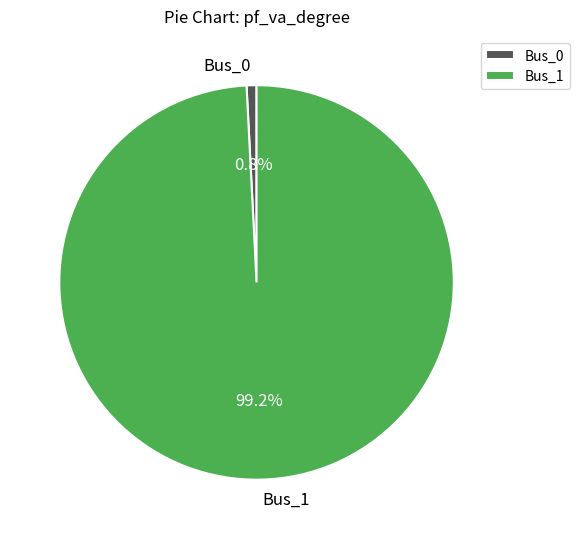

The Bus_1 slice represents 93% of the pie. True or false?

False